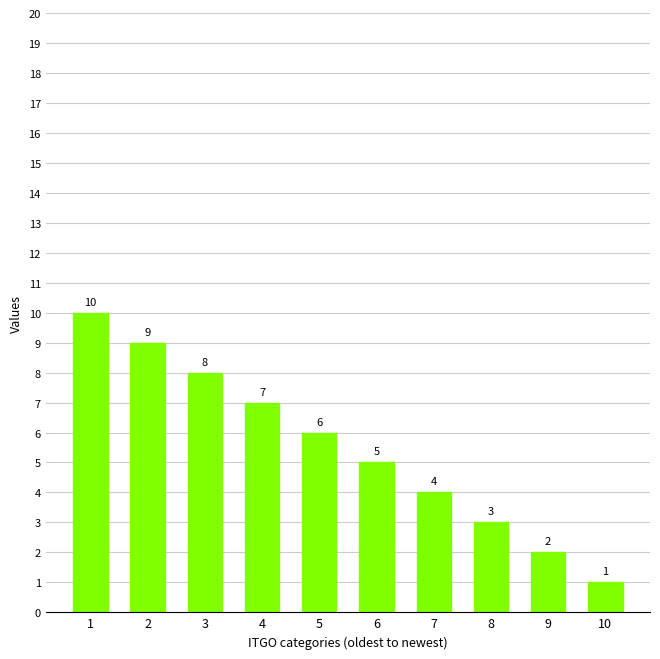

How many values are below 6?

5